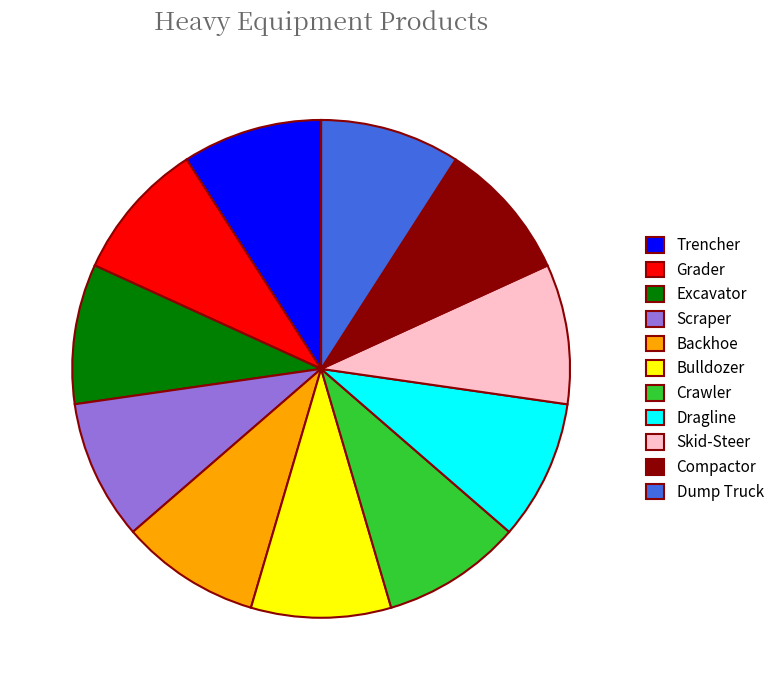

Approximately how many times larger is the value at Grader compared to Excavator?

1.0